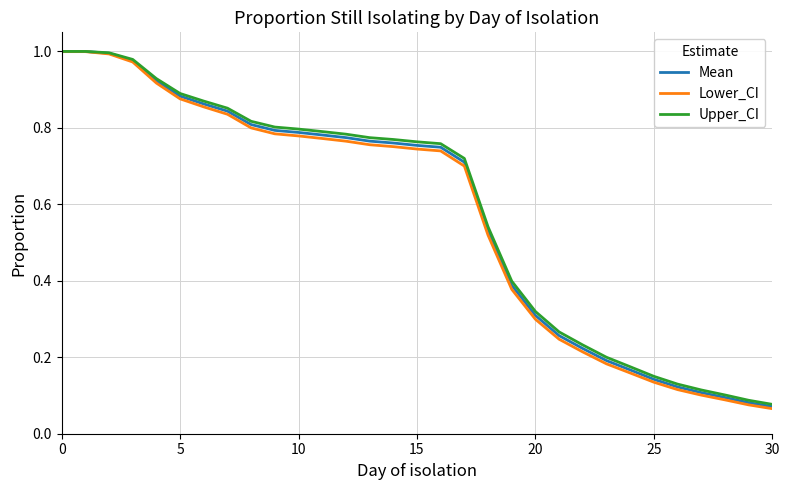

Which series has the widest spread of values?

Lower_CI